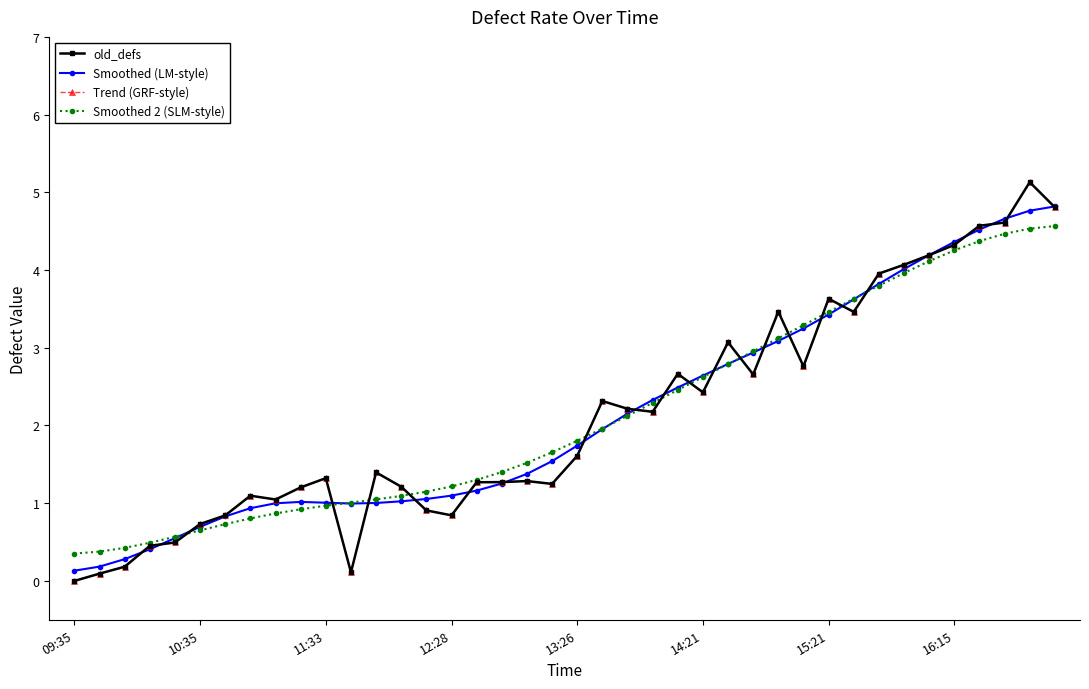

Is this an area chart (filled region under the line)?

No